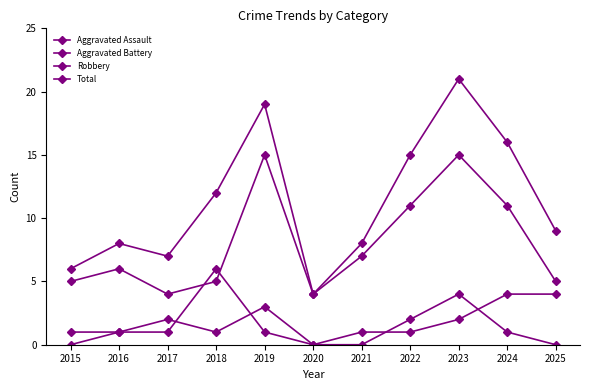

Which series has the largest total across all categories?

Total